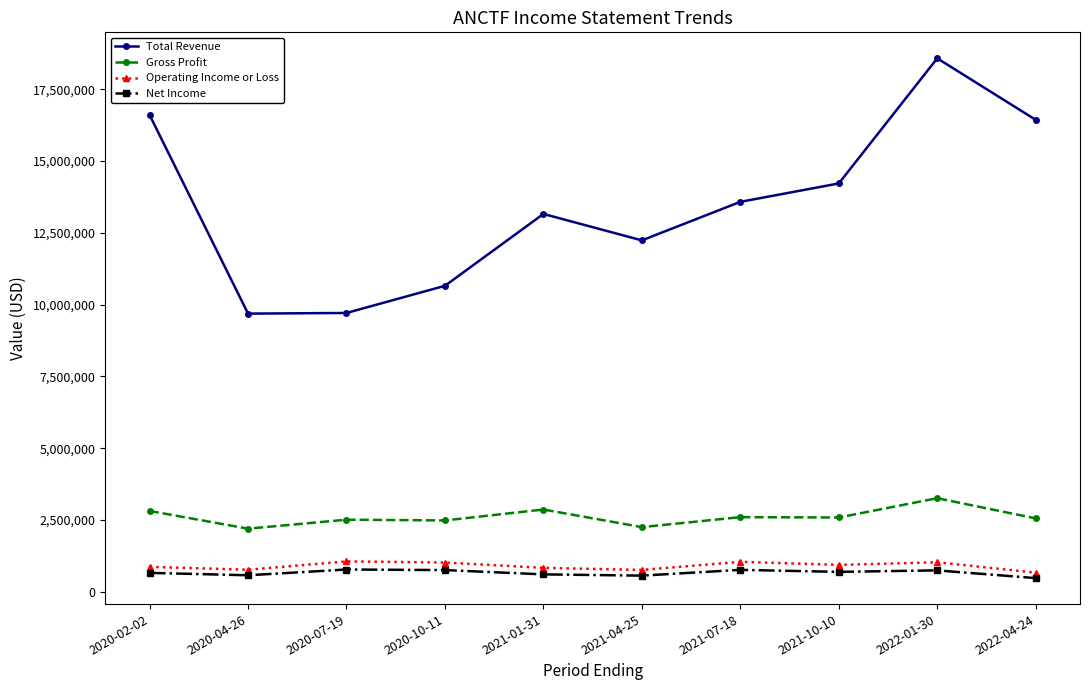

Which series has the largest total across all categories?

Total Revenue